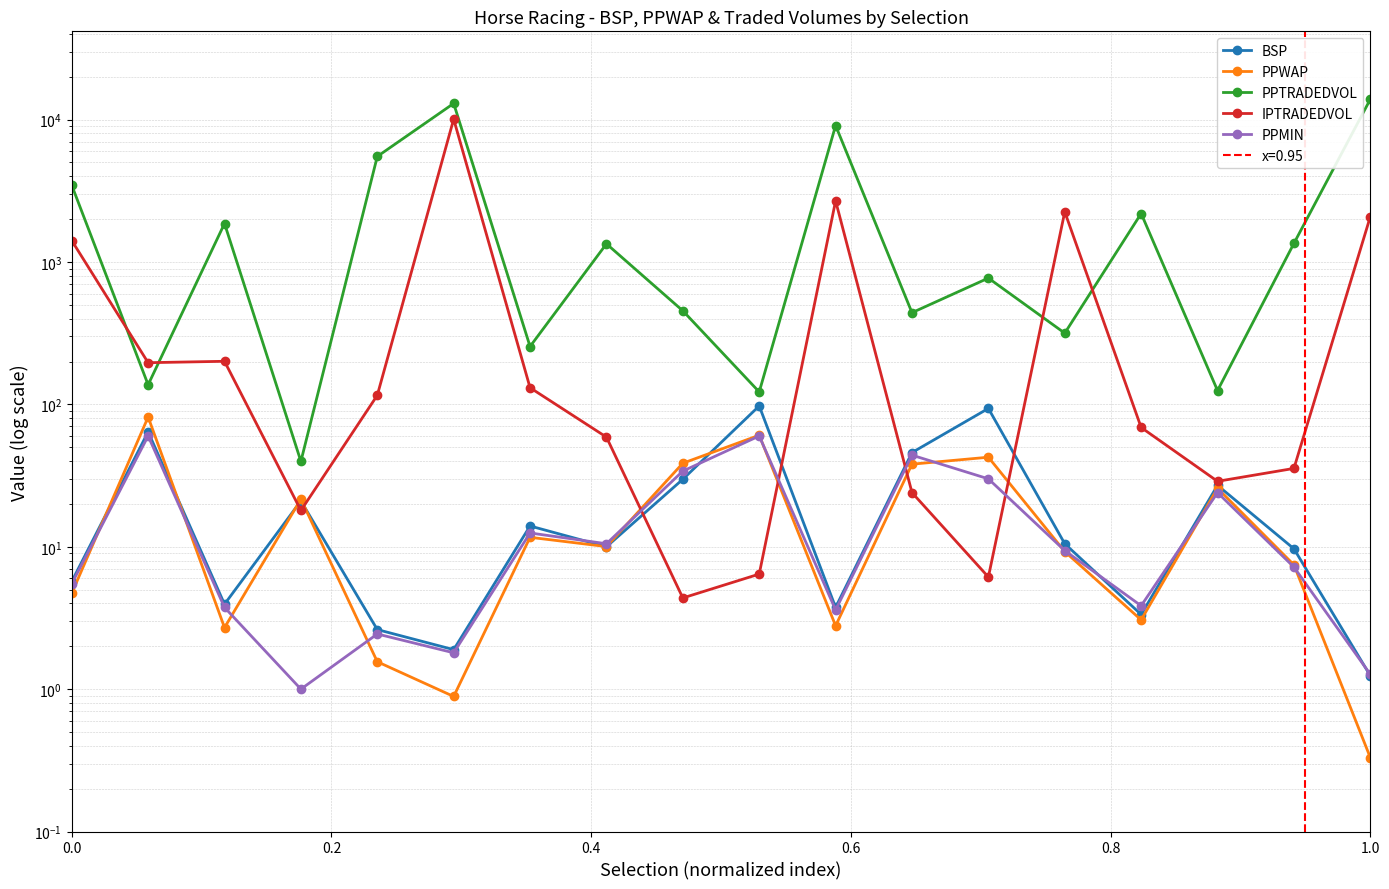

Which has a higher value, 0.2 or 1.0?

0.2